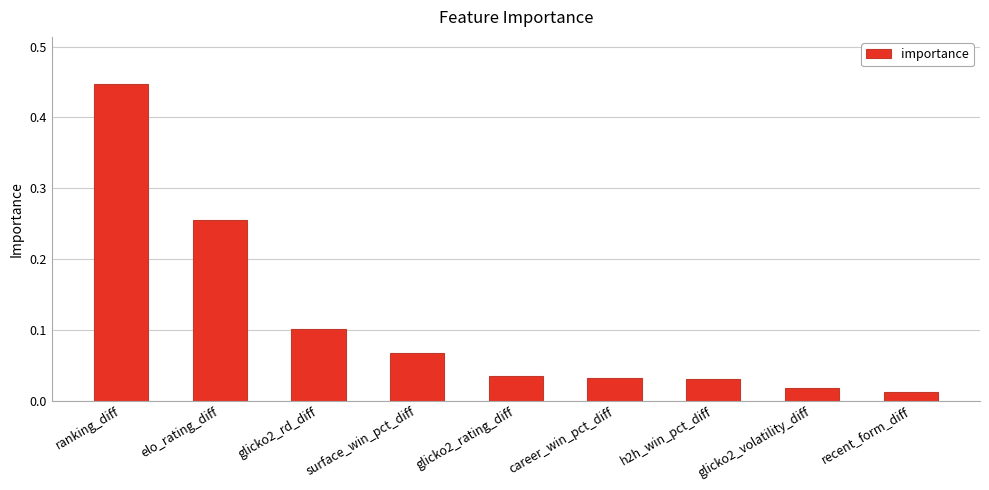

Where is the data nearest to the value 0?

recent_form_diff